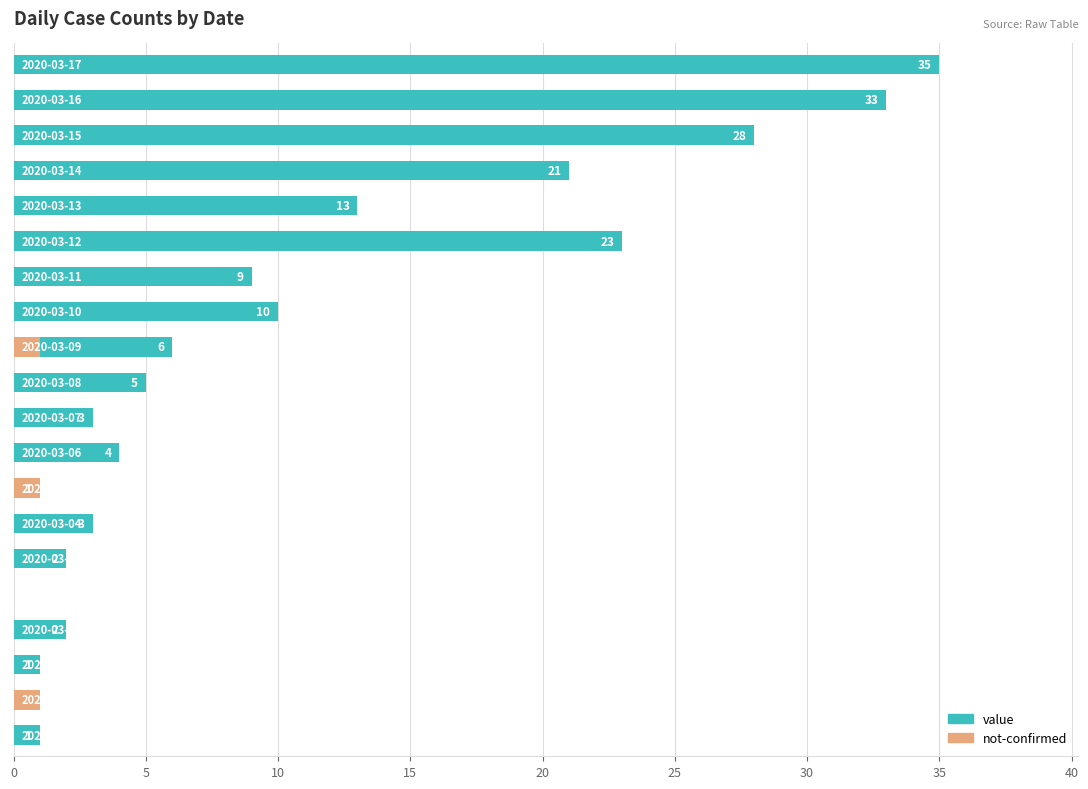

The value of value at 20 is 0. True or false?

True